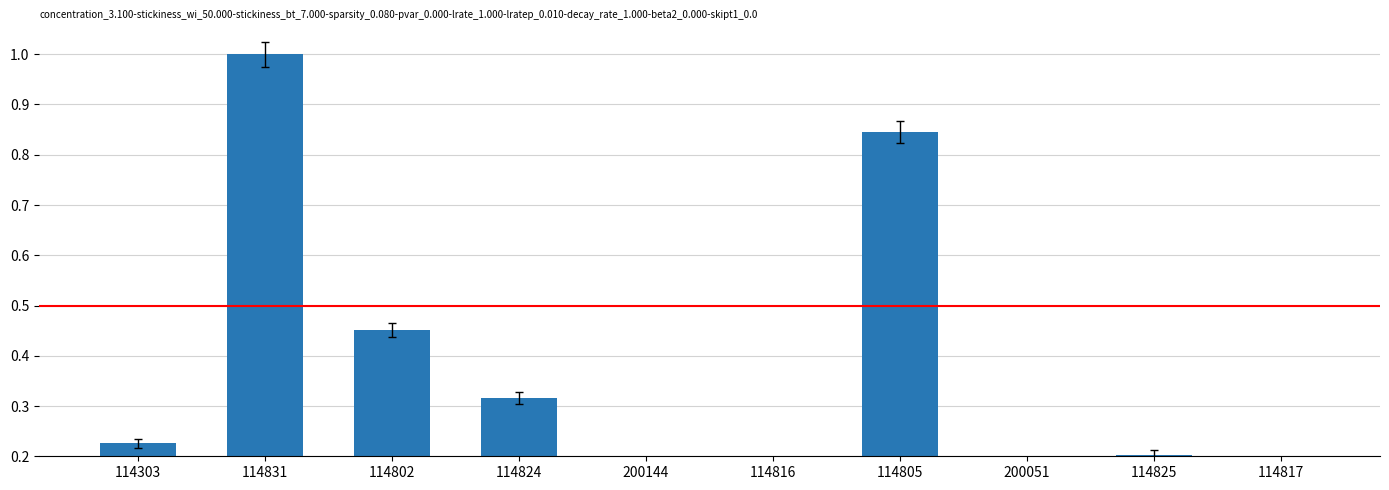

What is the label of the 8th bar from the right?

114802